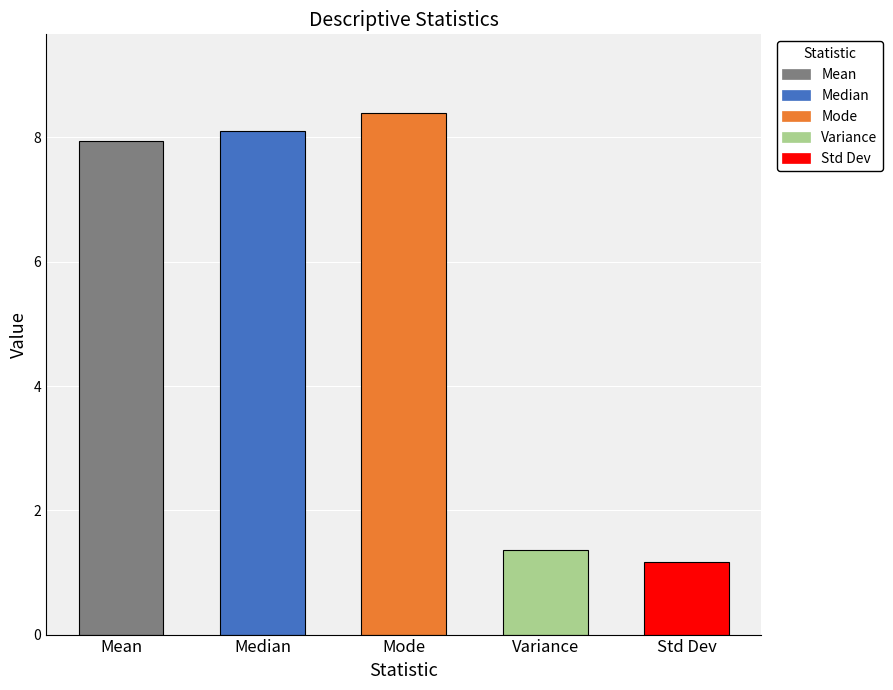

What is the approximate value at Median?

8.1